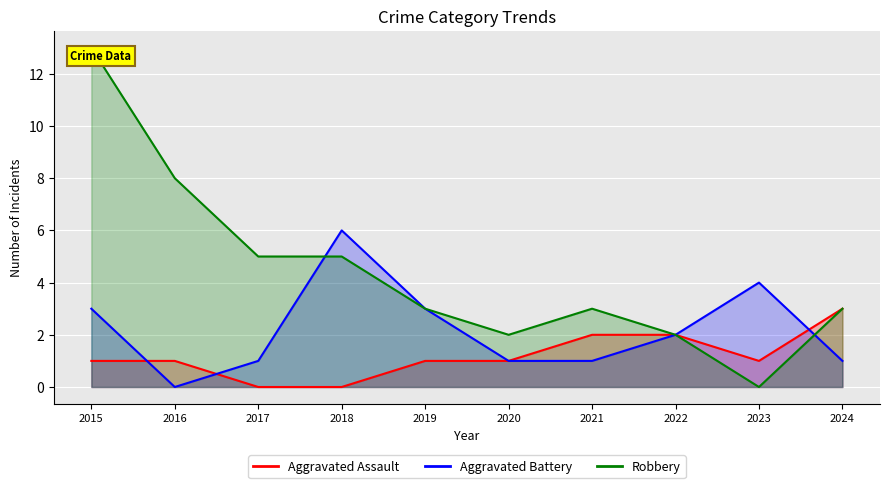

True or false: Aggravated Battery and Aggravated Assault cross at least once.

True